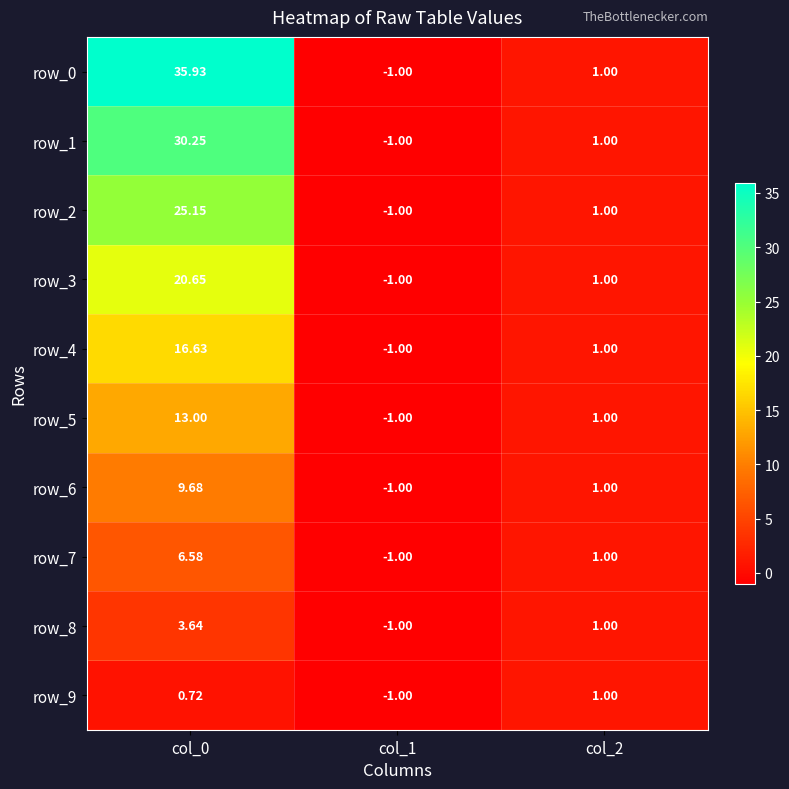

How many distinct data groups are displayed?

10